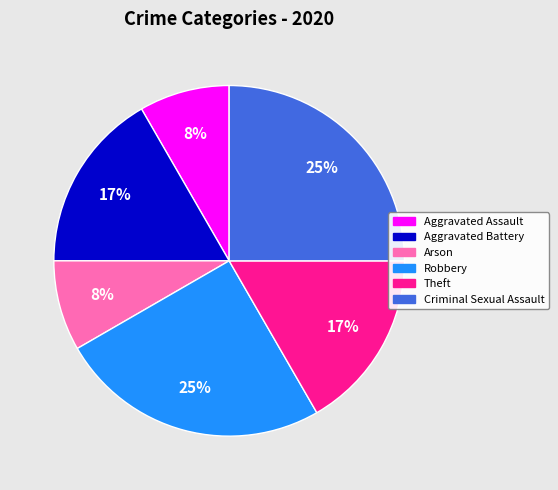

Does Aggravated Battery account for over 50% of the chart?

No